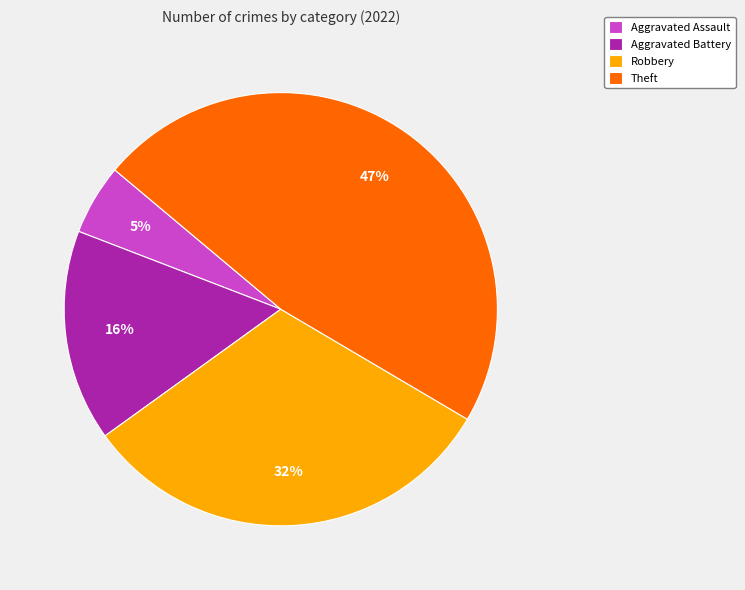

Which slice is the smallest?

Aggravated Assault